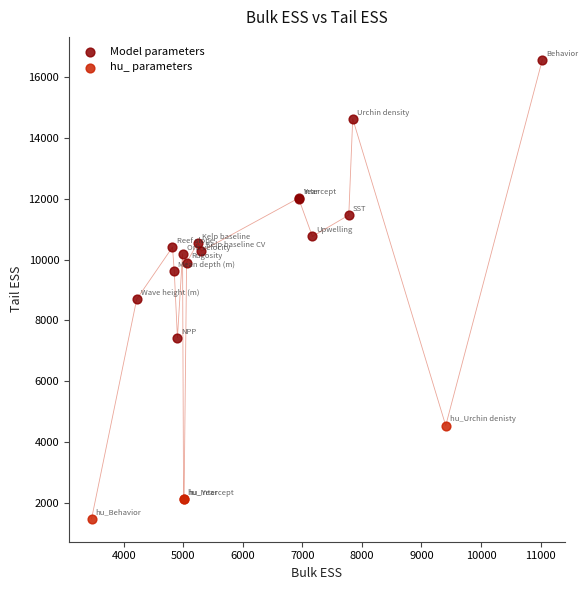

Which series reaches the maximum Y coordinate?

Model parameters